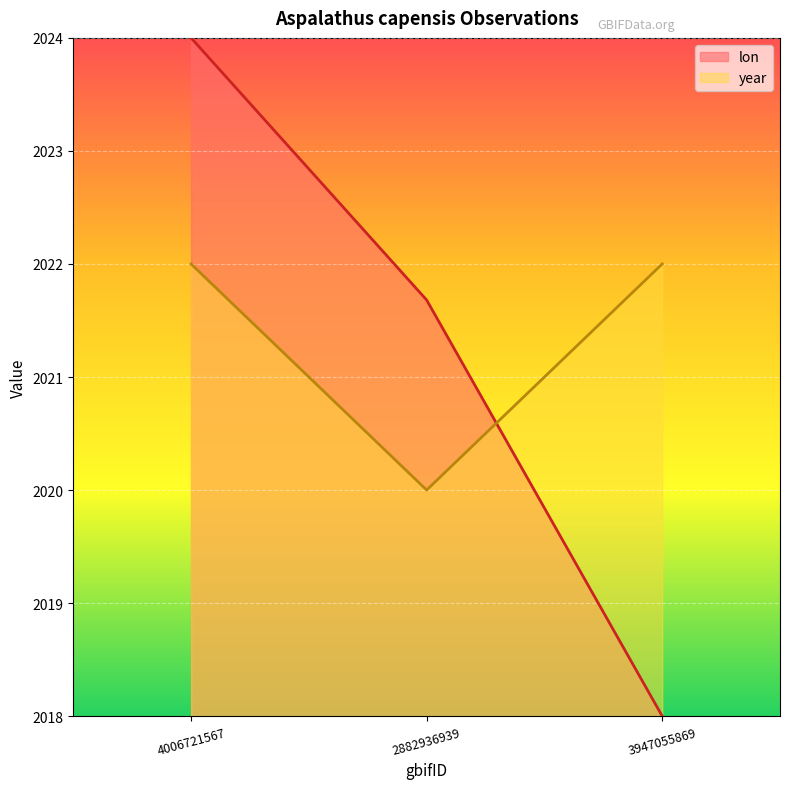

What is the approximate value of year at 3947055869?

2022.0